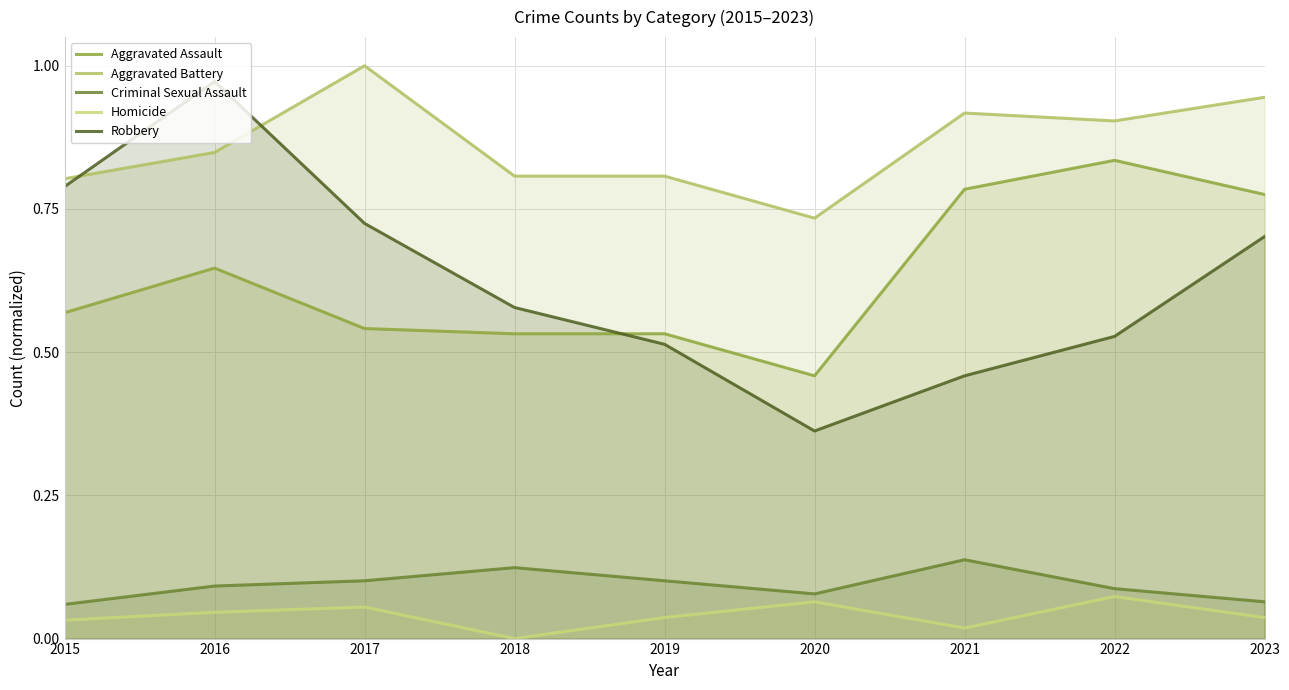

The Criminal Sexual Assault series shows 0.1 at 2017. True or false?

True